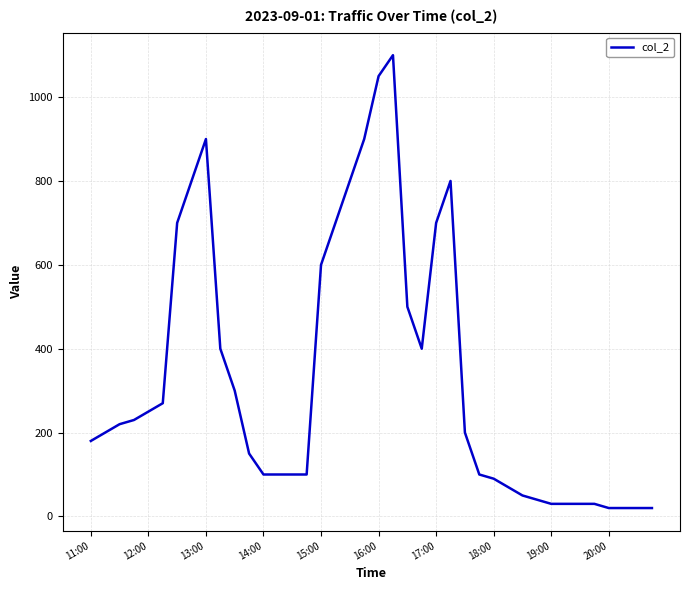

What is the difference between the maximum and minimum values?

1080